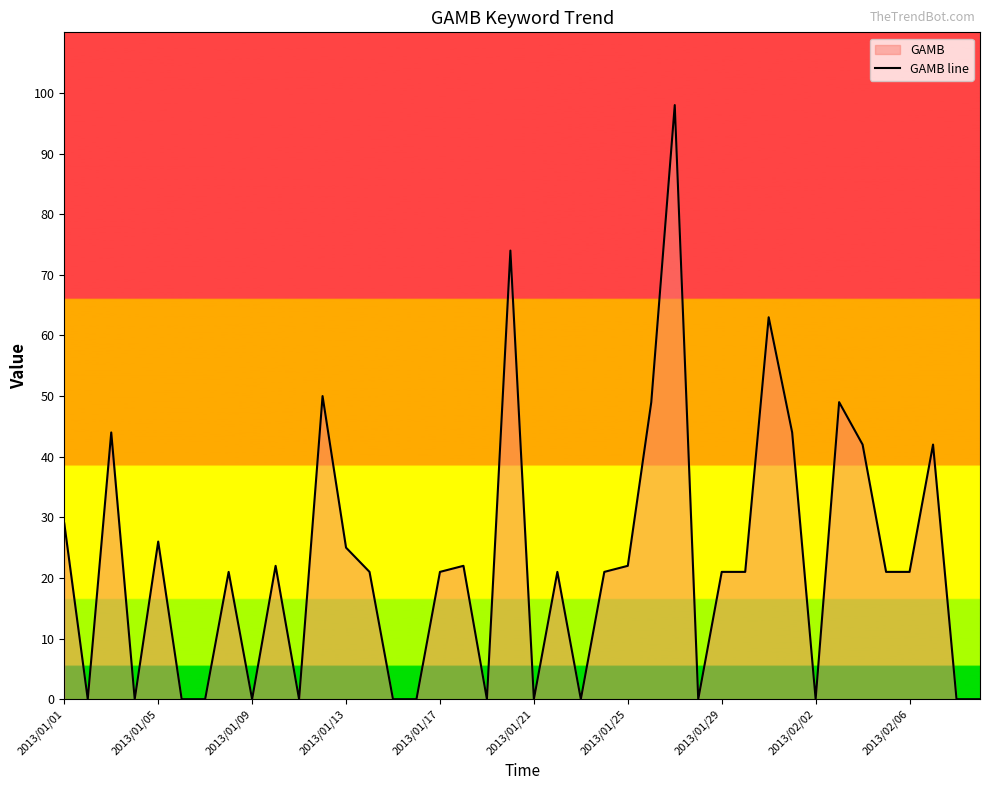

What is the greatest value displayed?

98